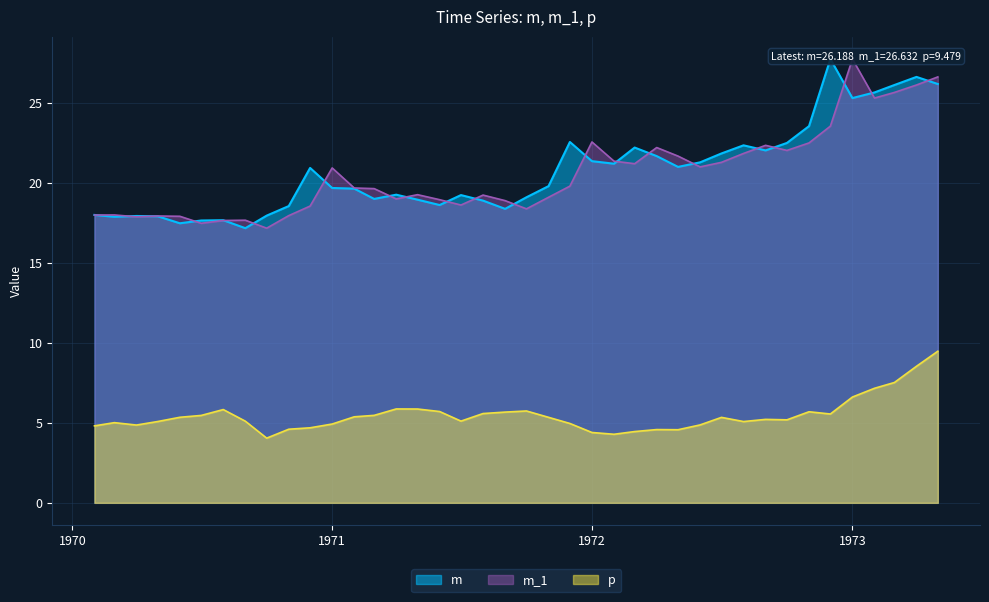

Which series has the largest total across all categories?

m